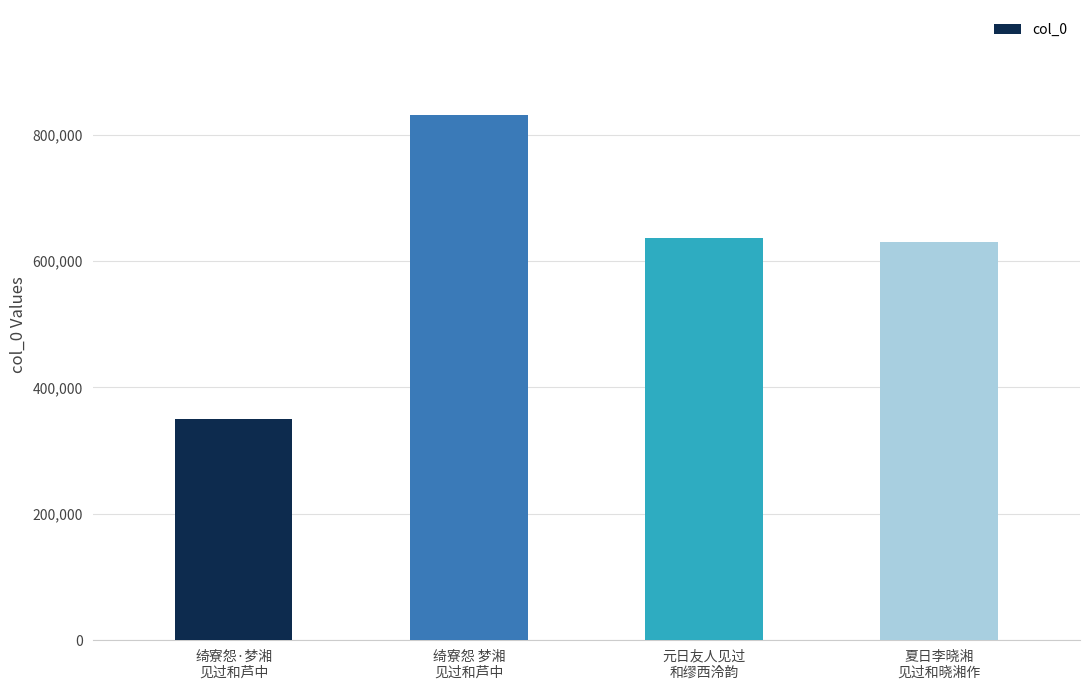

What is the difference between the maximum and minimum values?

480808